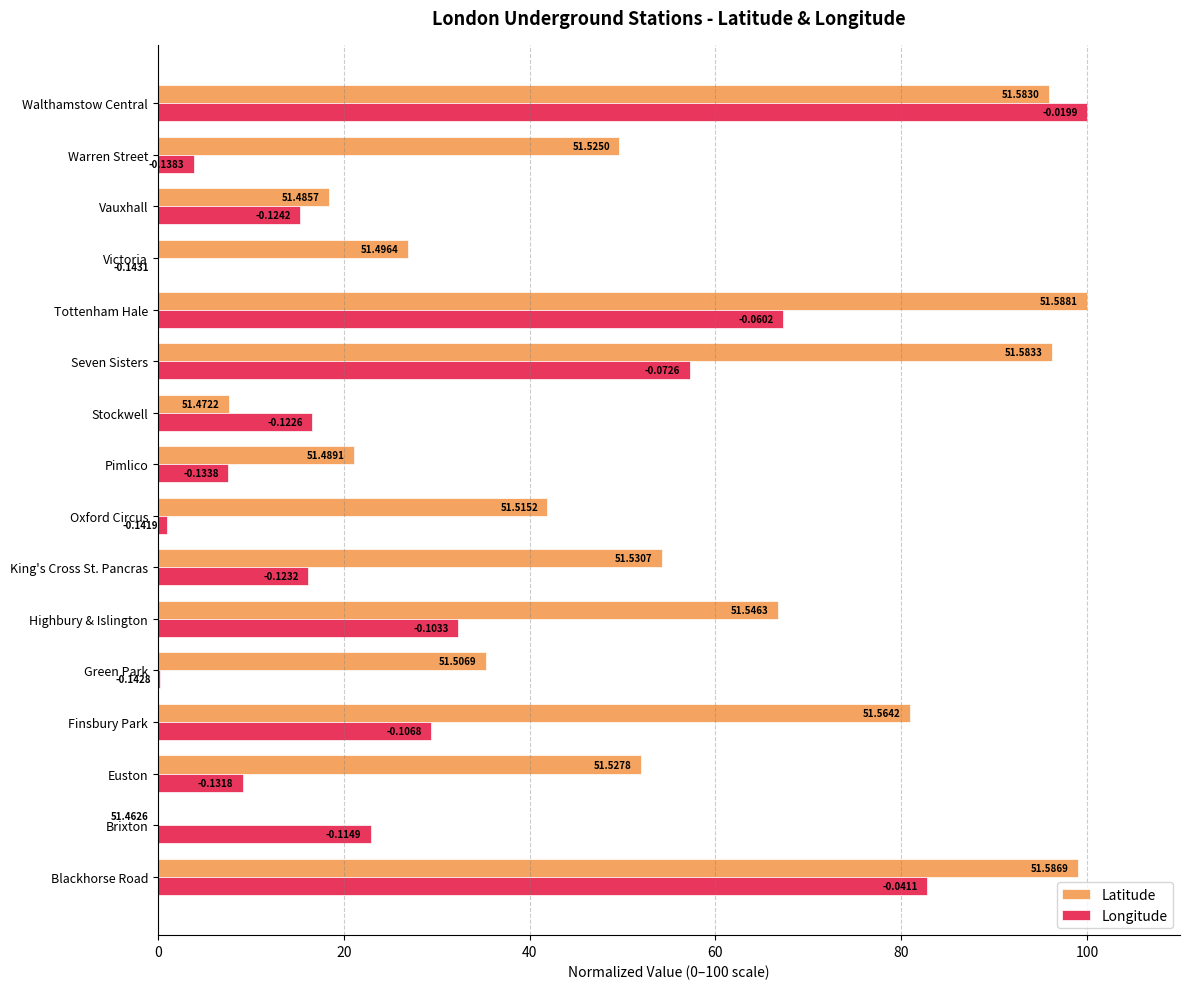

What is the value of the Latitude bar at the 15th from the left?

49.7